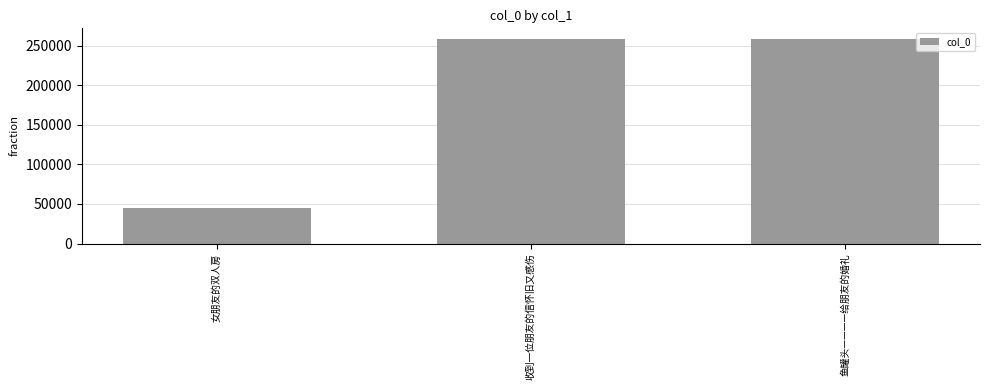

What is the value of the 2nd bar from the left?

258398